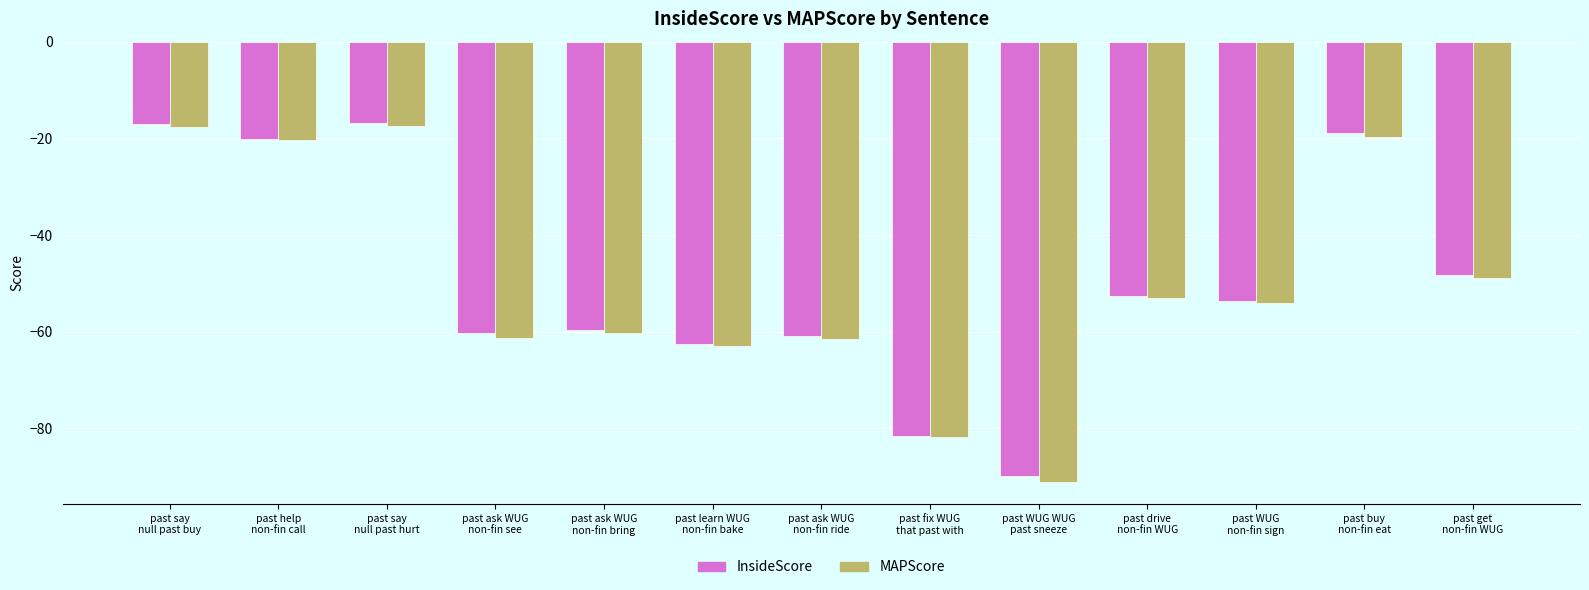

What is the sum of all InsideScore values?

-642.2